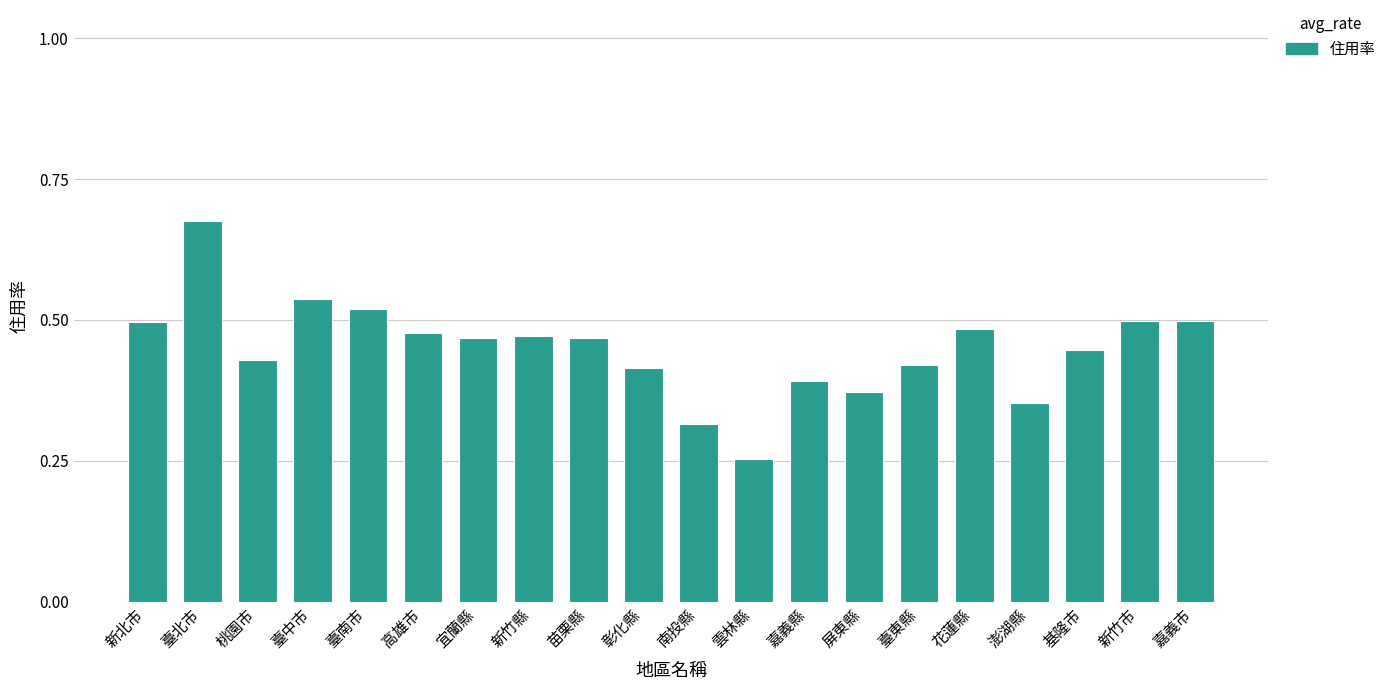

What is the sum of the values at 屏東縣 and 新北市?

0.9